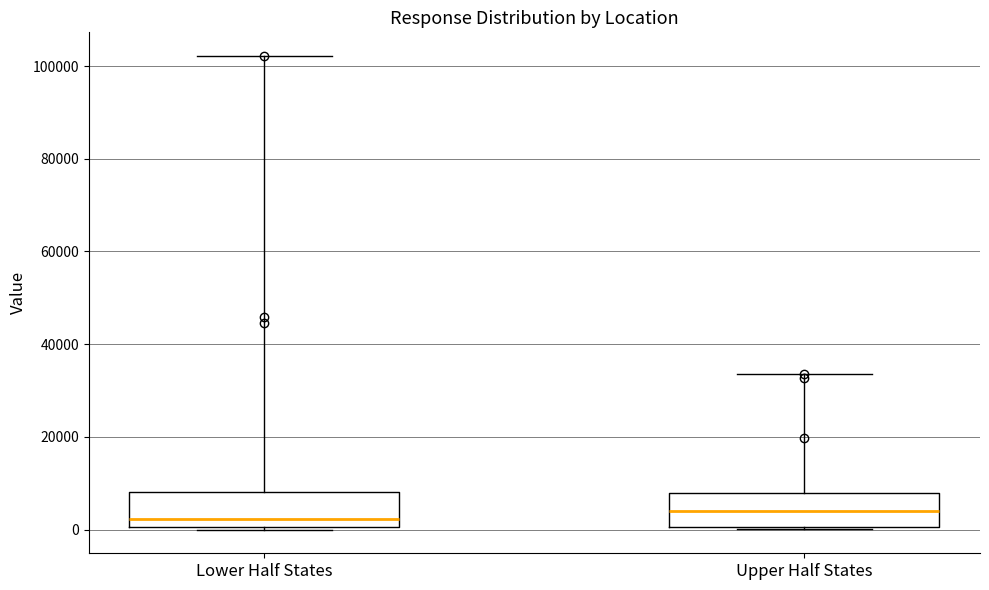

Reading left to right, read every box against the y-axis: the position of its median line, the range the box covers, and the ends of its whiskers. The values are not printed on the chart, so give them approximately, as read against the axis.

Lower Half States: median 2000, box 0 to 8000, whiskers 0 to 102000
Upper Half States: median 4000, box 0 to 8000, whiskers 0 to 34000